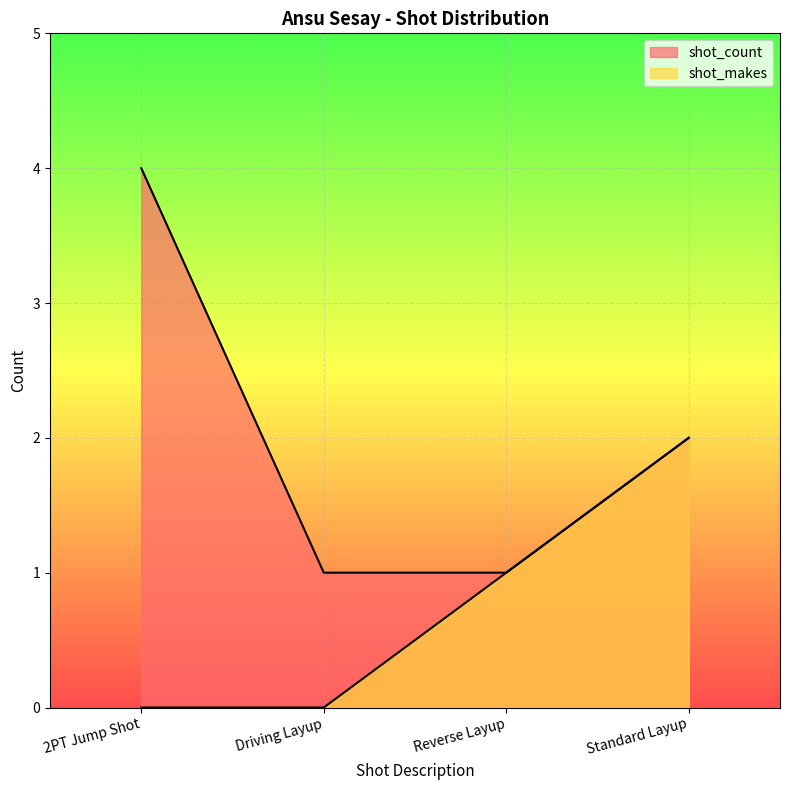

Does the chart display data point markers on the line(s)?

No